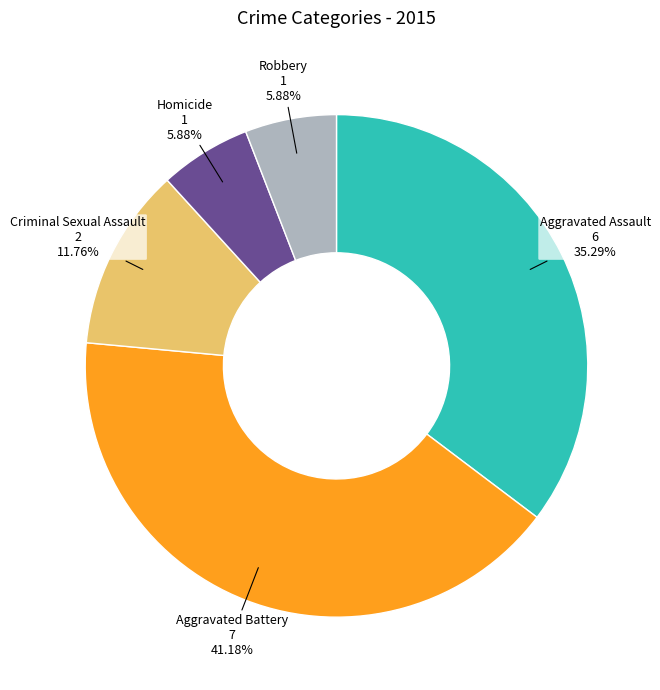

Is there any slice that represents more than half of the pie?

No